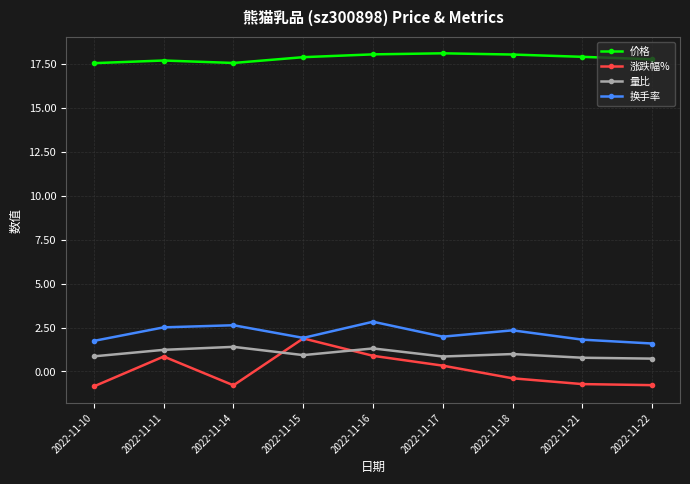

Which series has the largest total across all categories?

价格